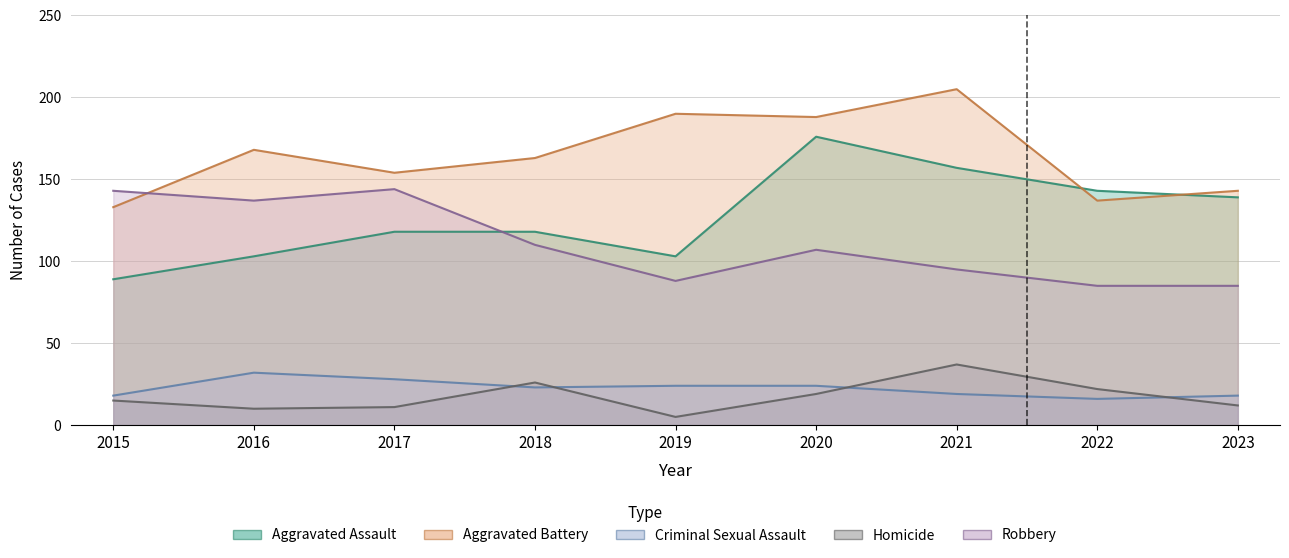

At which category is the sum across all series the highest?

2020